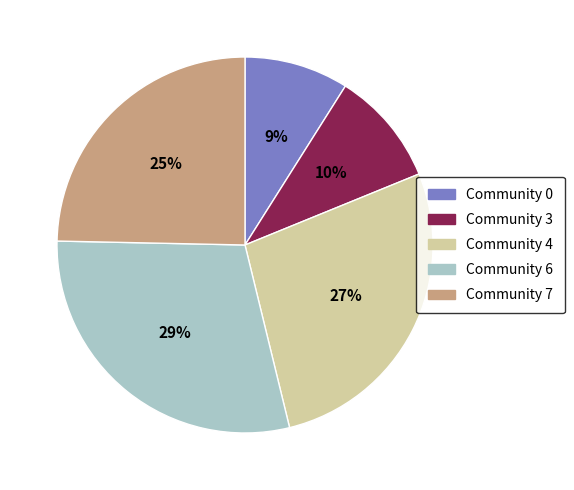

To the nearest percent, what percentage of the pie is Community 7?

25%